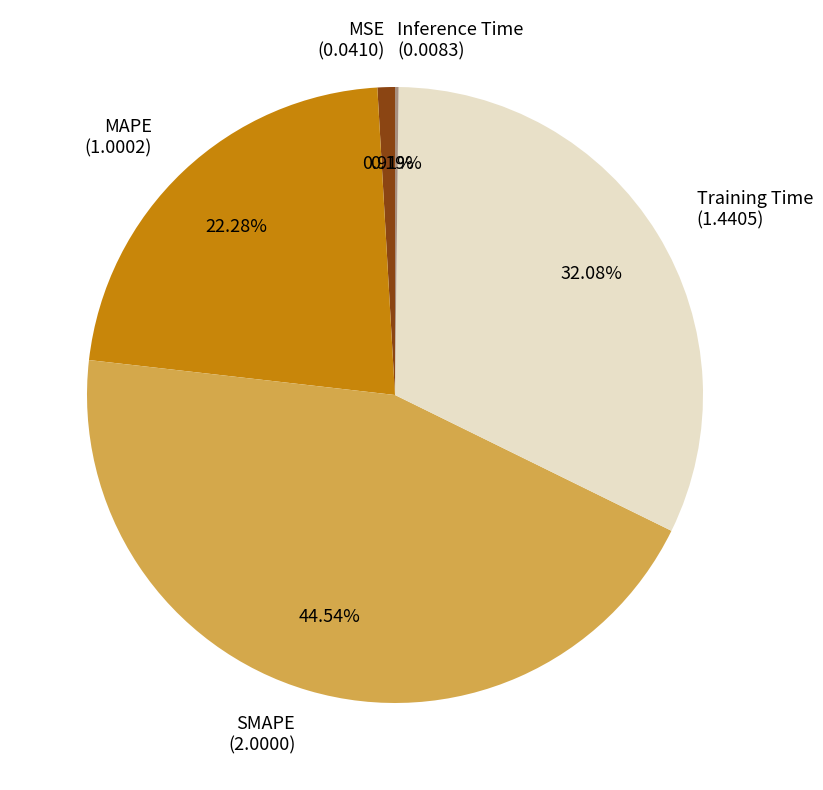

To the nearest percent, what is the difference between the largest and smallest slice percentages?

44%